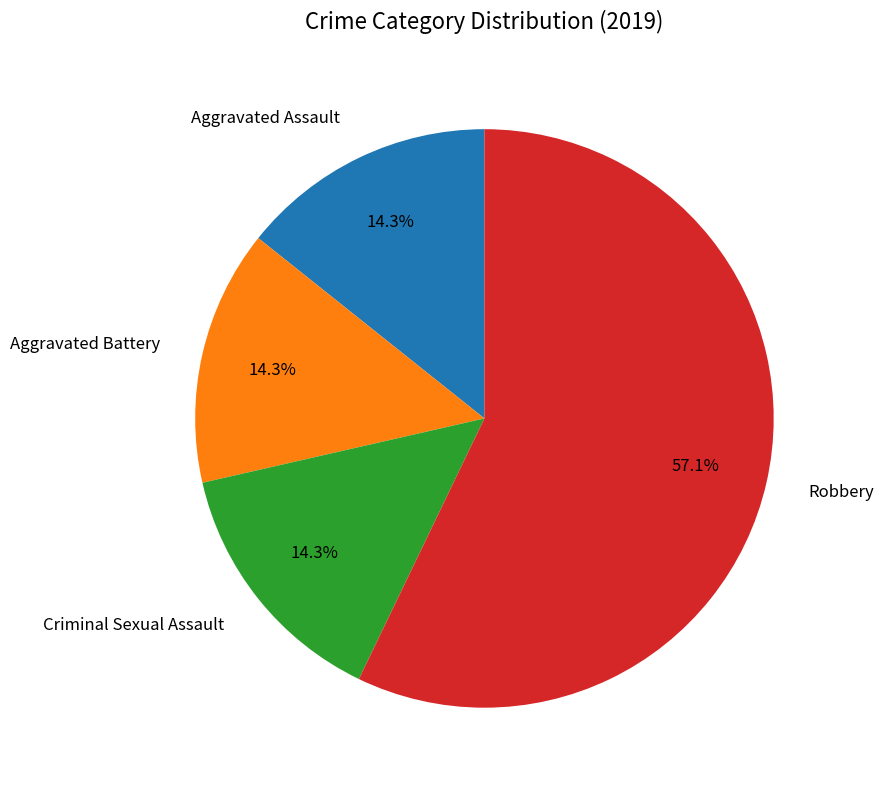

Which slice is the largest?

Robbery